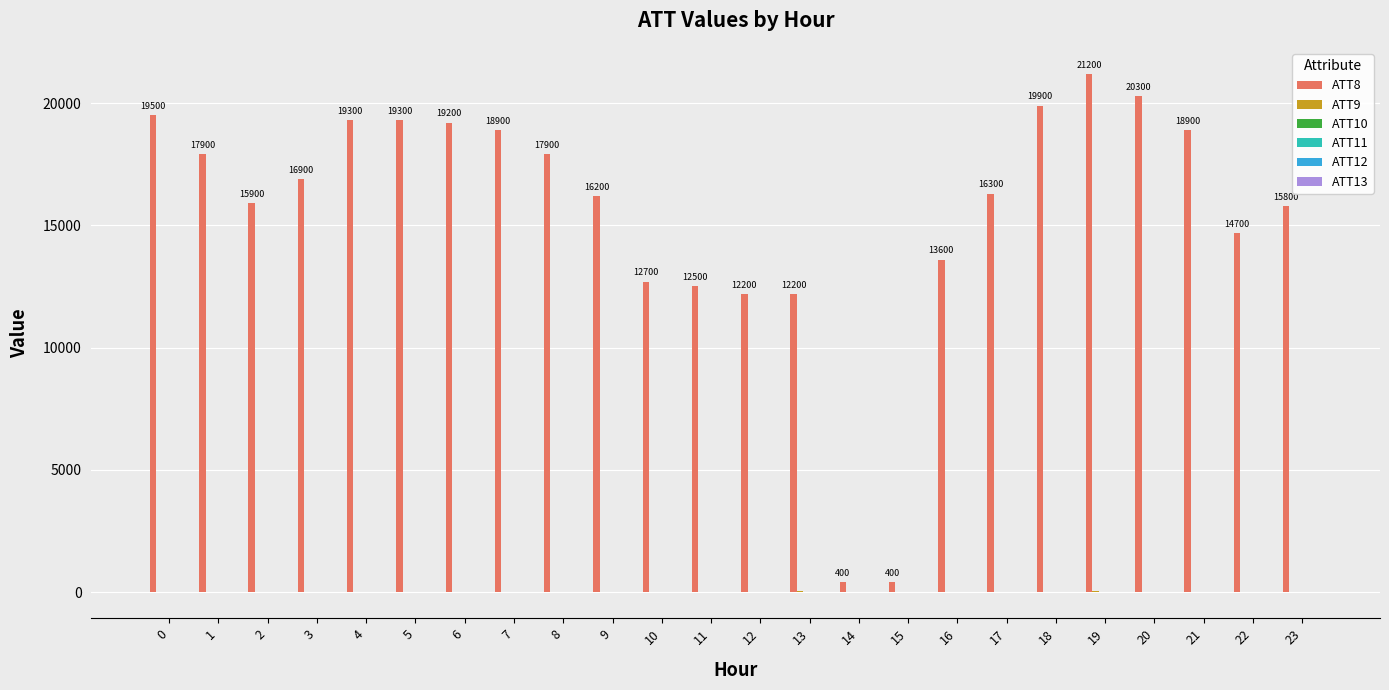

How many groups of bars are there?

24